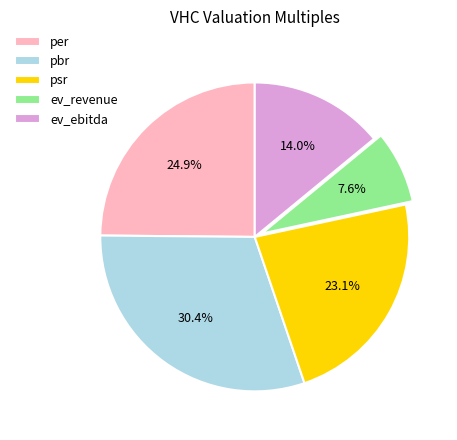

What percentage is the ev_revenue slice, to the nearest percent?

8%